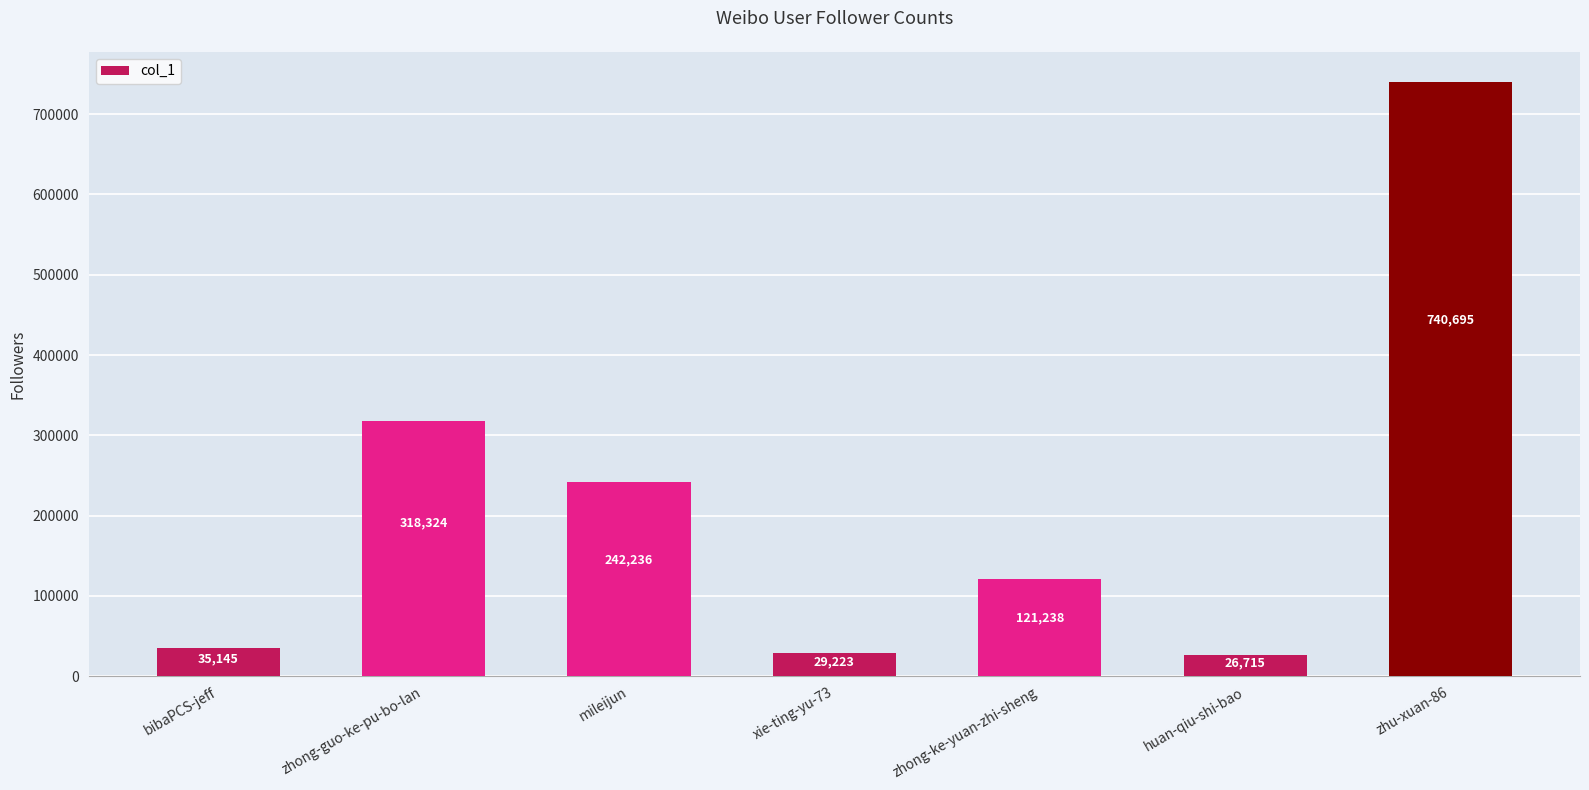

Rank the categories by value from lowest to highest.

huan-qiu-shi-bao, xie-ting-yu-73, bibaPCS-jeff, zhong-ke-yuan-zhi-sheng, mileijun, zhong-guo-ke-pu-bo-lan, zhu-xuan-86